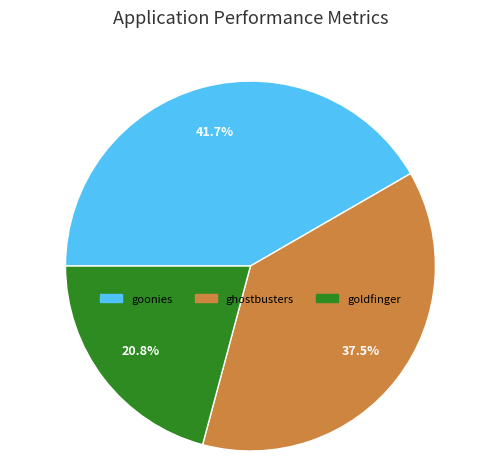

What portion of the pie excludes goldfinger?

79.2%